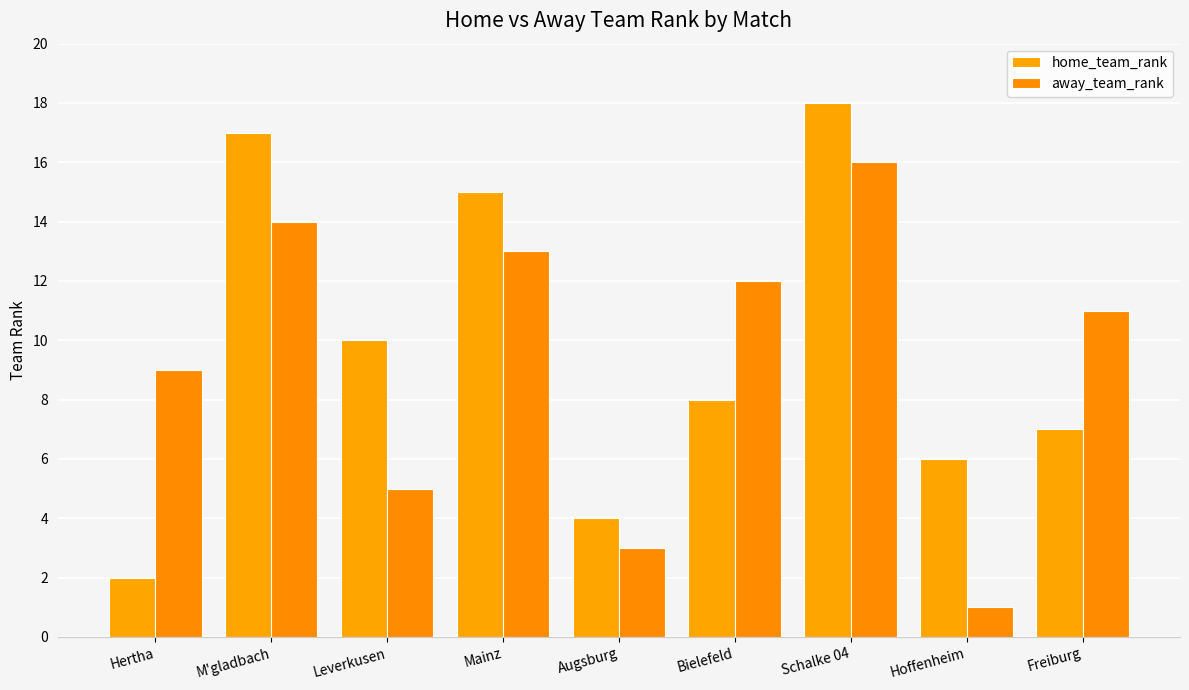

Rank the series by their maximum value, from highest to lowest.

home_team_rank, away_team_rank